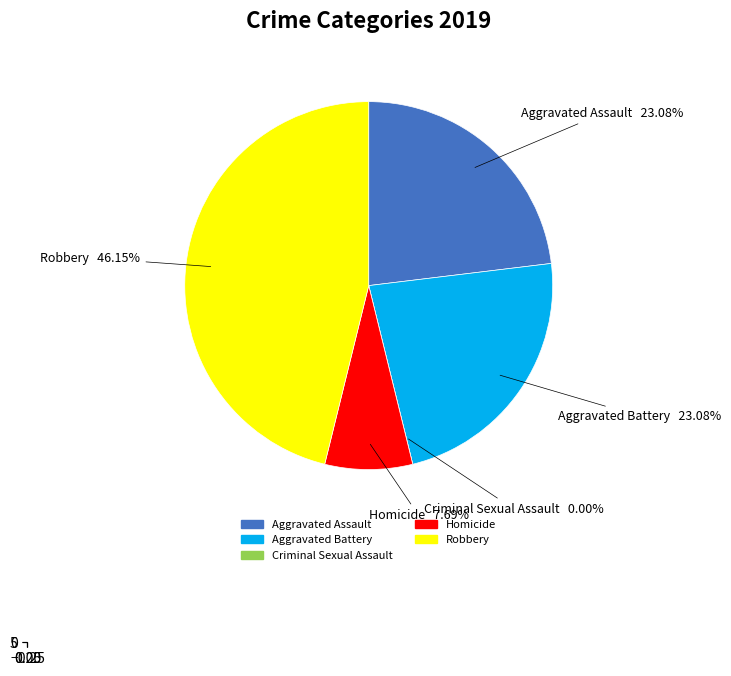

Between Aggravated Assault and Aggravated Battery, which is larger?

Aggravated Assault